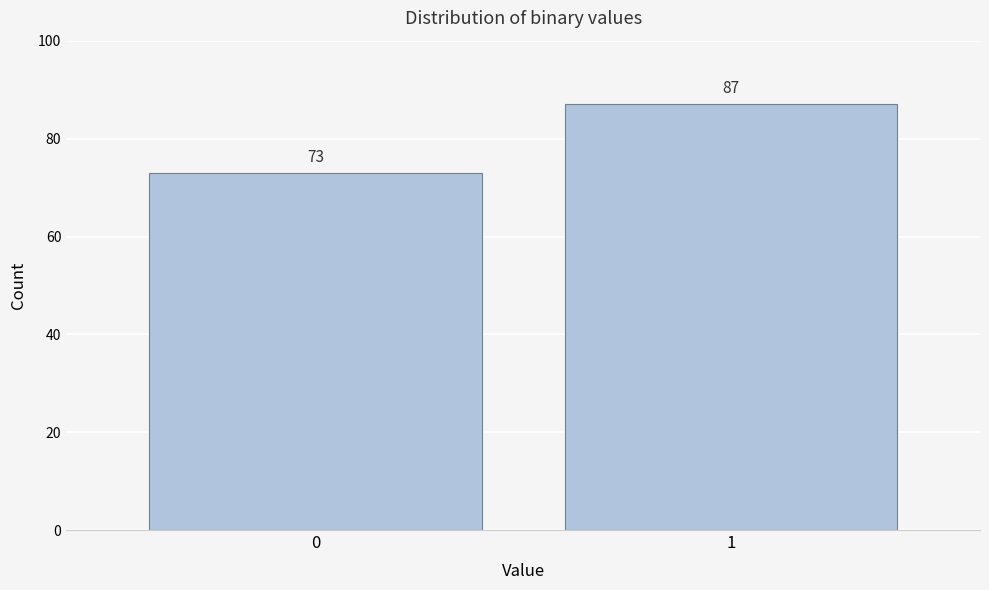

Reading left to right, list all the values displayed in this chart.

73	87